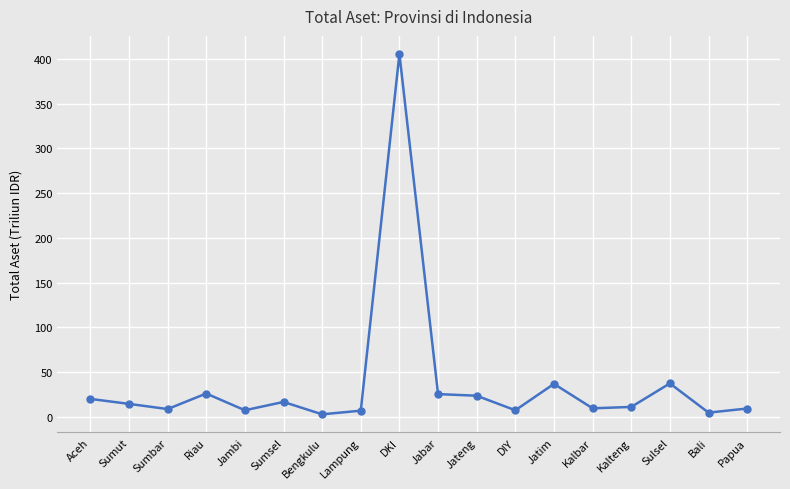

What is the value of the 18th point from the left?

9.4